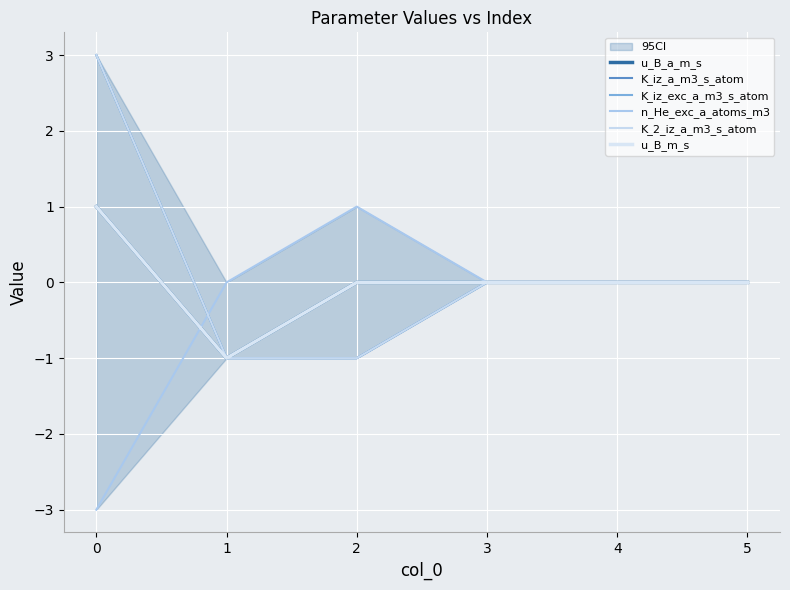

What are all the series names shown in the legend?

u_B_a_m_s, K_iz_a_m3_s_atom, K_iz_exc_a_m3_s_atom, n_He_exc_a_atoms_m3, K_2_iz_a_m3_s_atom, u_B_m_s